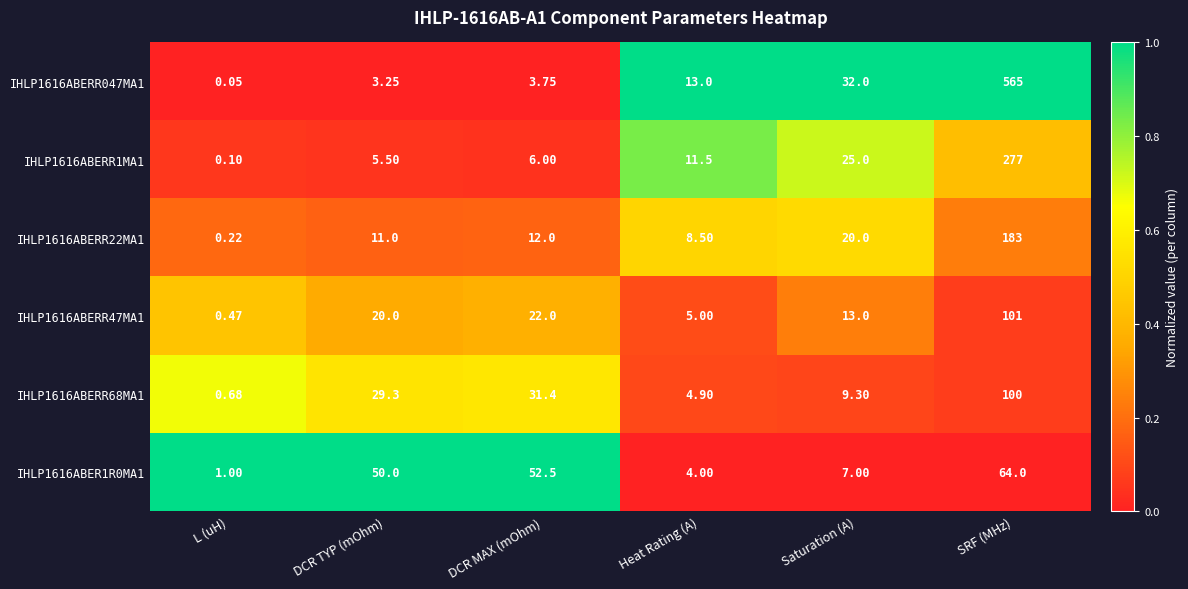

Where does the IHLP1616ABERR1MA1 series first go above 11?

Heat Rating (A)